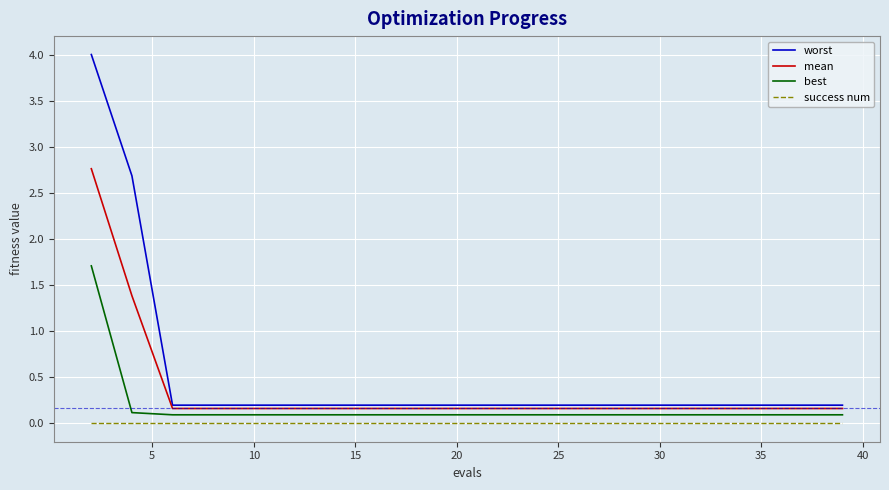

At how many categories does at least one series exceed 2?

2